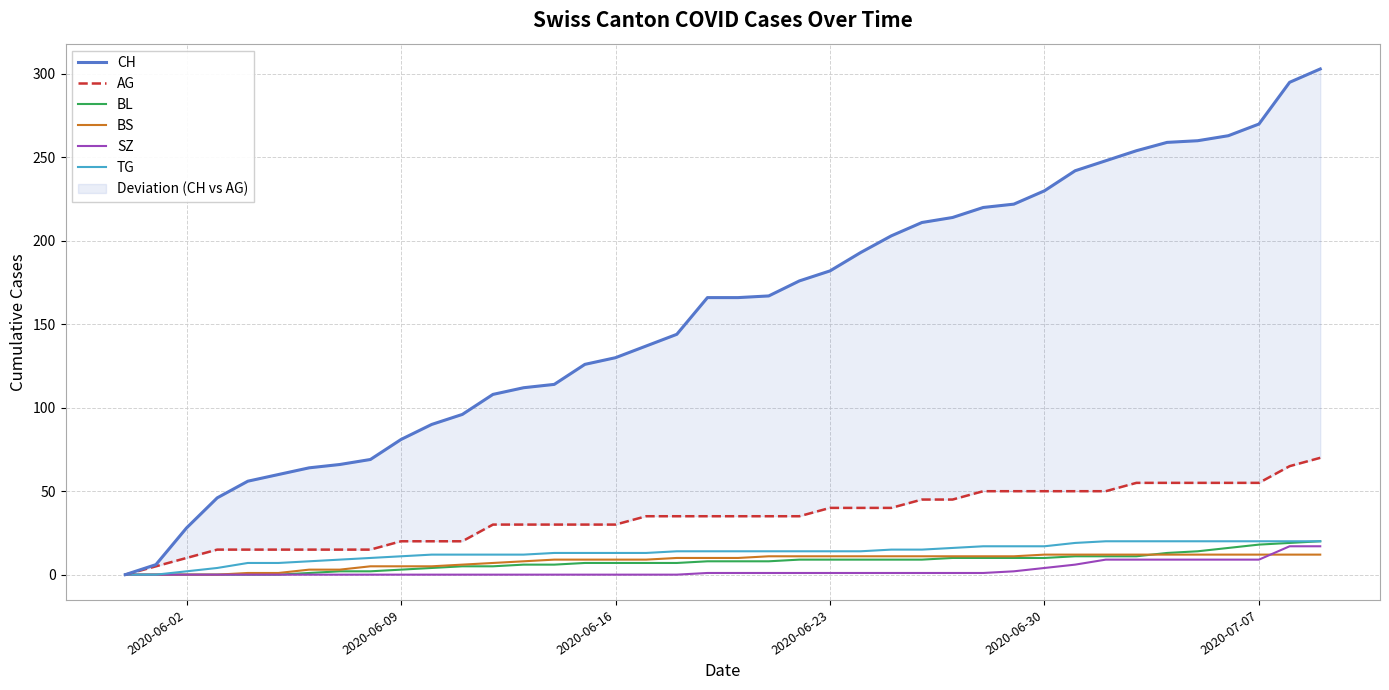

How many values in the BS series exceed 10?

19